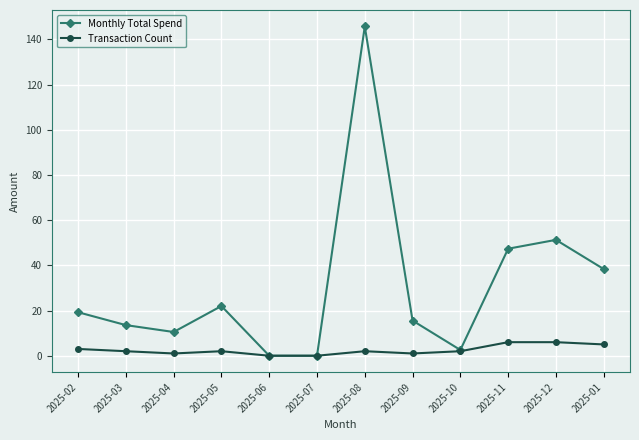

Which series has the largest range (max minus min)?

Monthly Total Spend